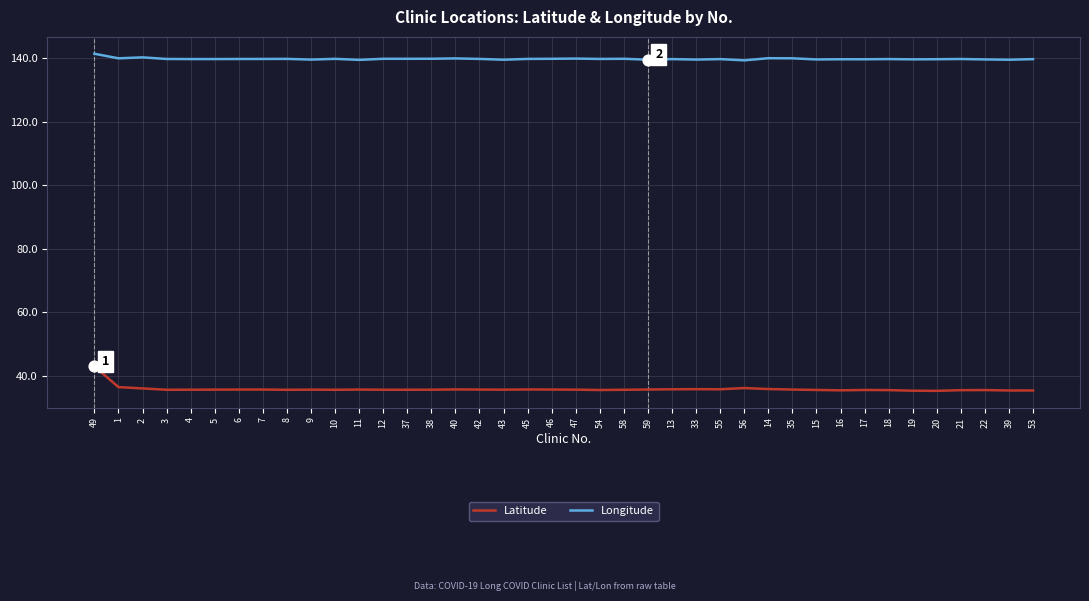

At how many categories does at least one series exceed 59?

40